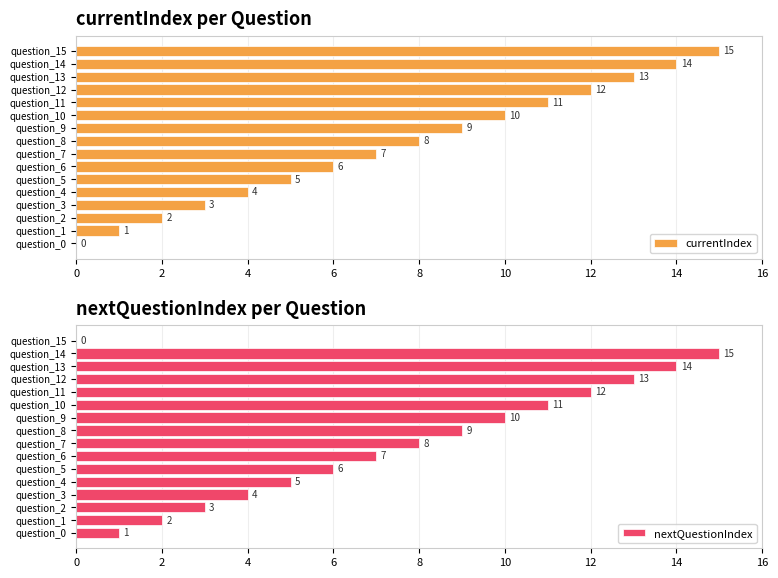

What is the difference between the maximum and minimum values in the nextQuestionIndex series?

15